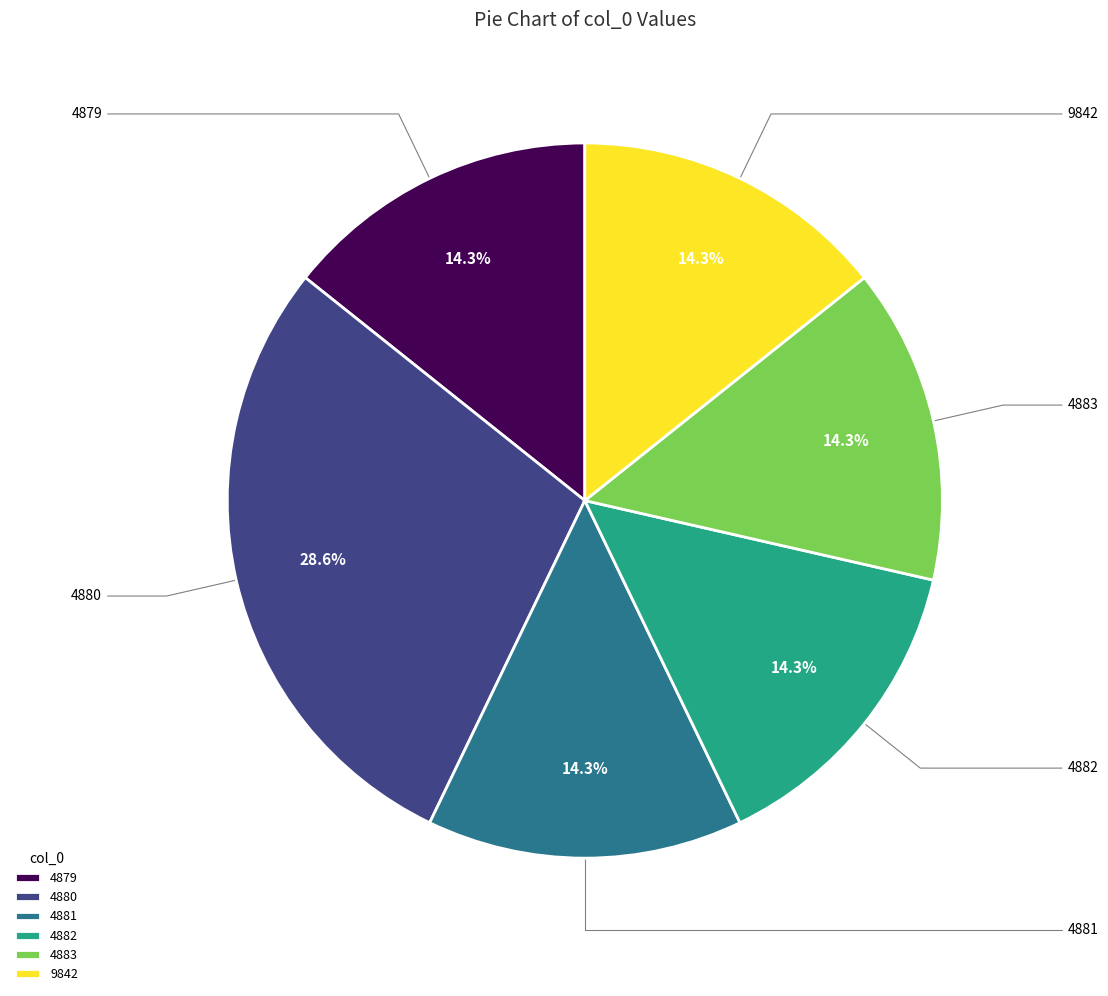

To the nearest percent, what is the average slice percentage?

17%